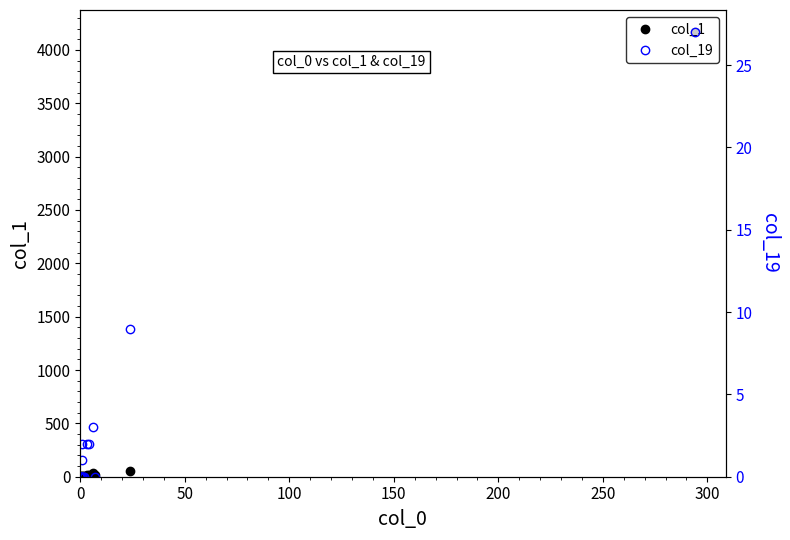

How many interior local peaks does the col_19 series have?

1